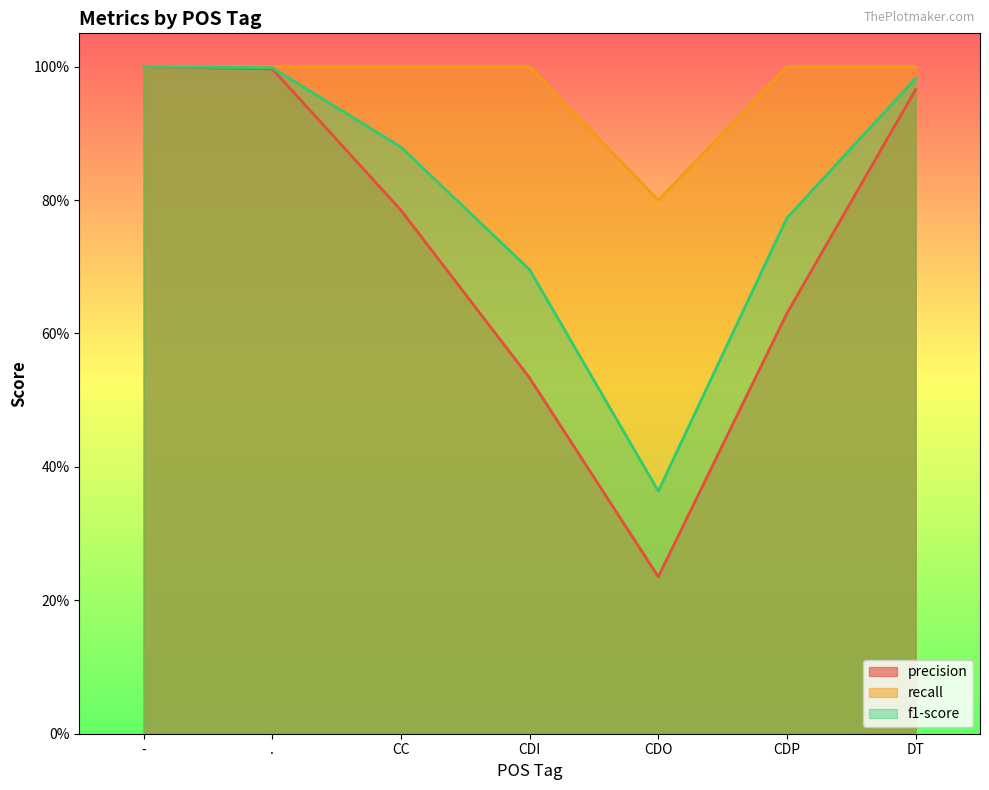

Read the precision value at ..

1.0